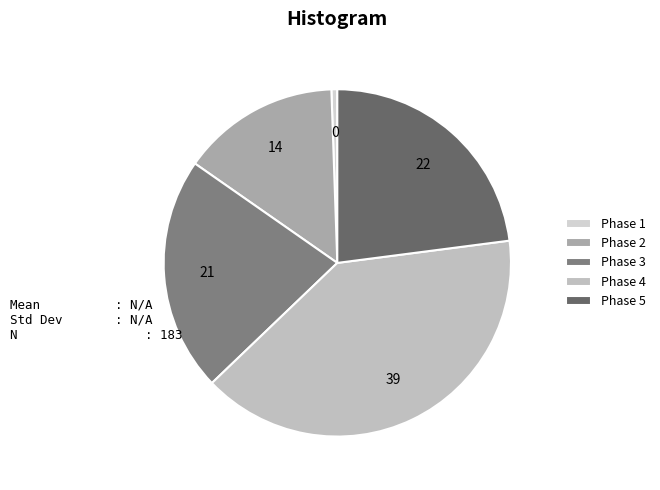

What percentage is the Phase 1 slice, to the nearest percent?

1%